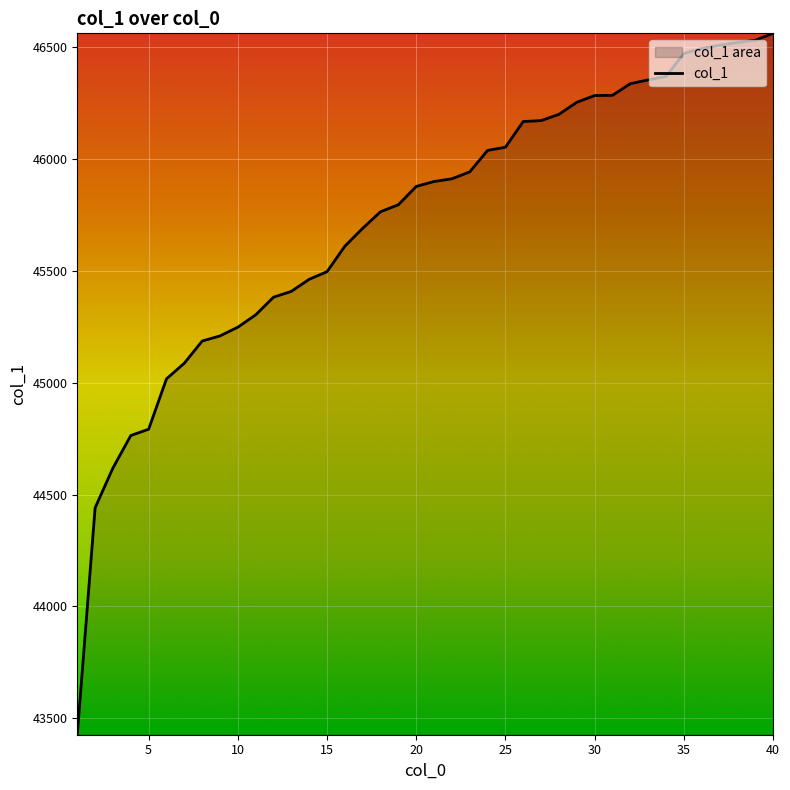

The value at 31 is 71071. True or false?

False